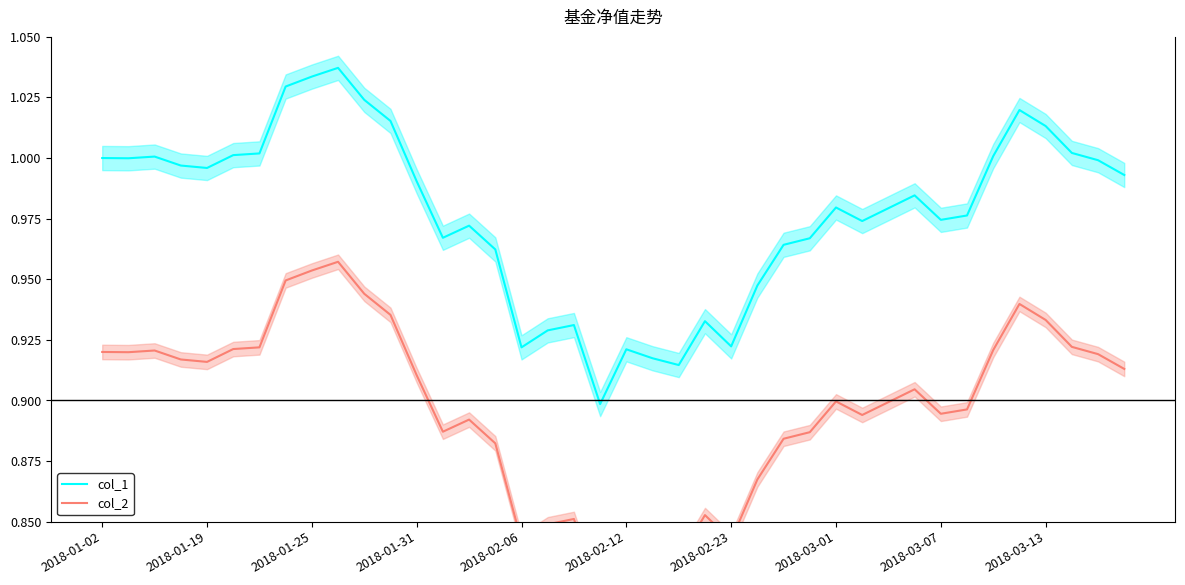

Does the chart display data point markers on the line(s)?

No